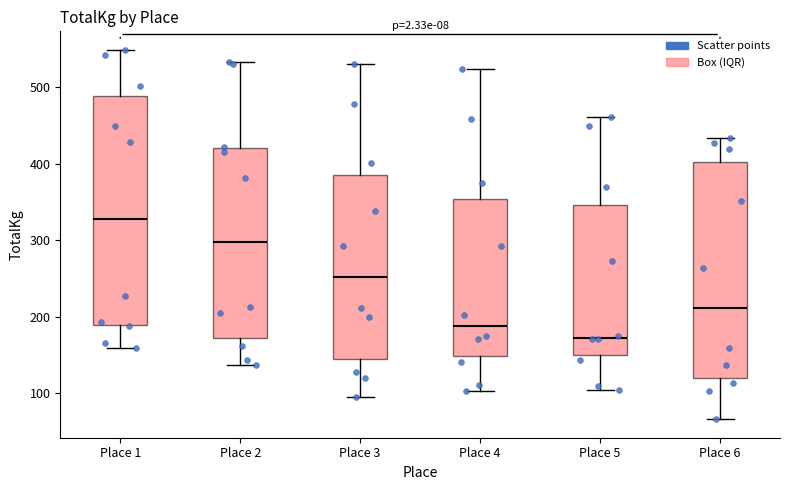

Reading left to right, read every box against the y-axis: the position of its median line, the range the box covers, and the ends of its whiskers. The values are not printed on the chart, so give them approximately, as read against the axis.

Place 1: median 330, box 190 to 490, whiskers 160 to 550
Place 2: median 300, box 170 to 420, whiskers 140 to 530
Place 3: median 250, box 150 to 390, whiskers 100 to 530
Place 4: median 190, box 150 to 350, whiskers 100 to 520
Place 5: median 170, box 150 to 350, whiskers 100 to 460
Place 6: median 210, box 120 to 400, whiskers 70 to 430